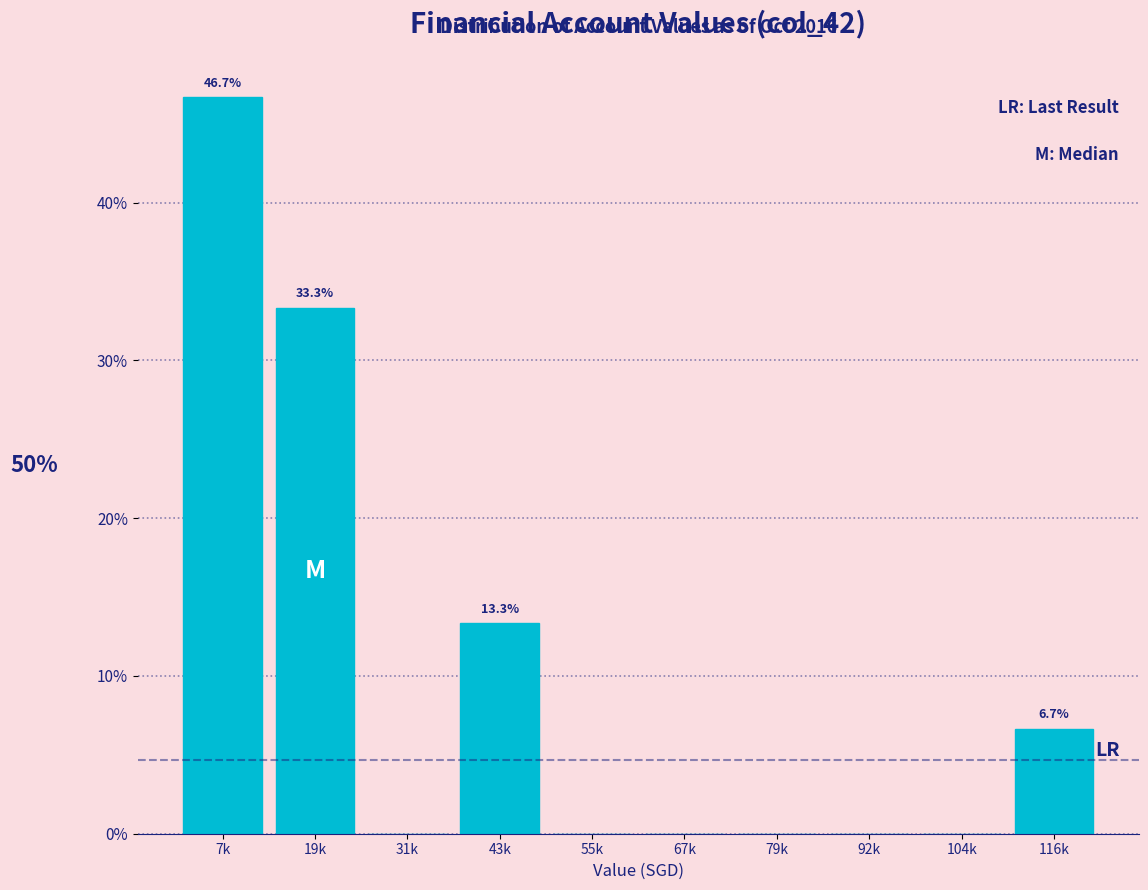

Are the bars horizontal?

No